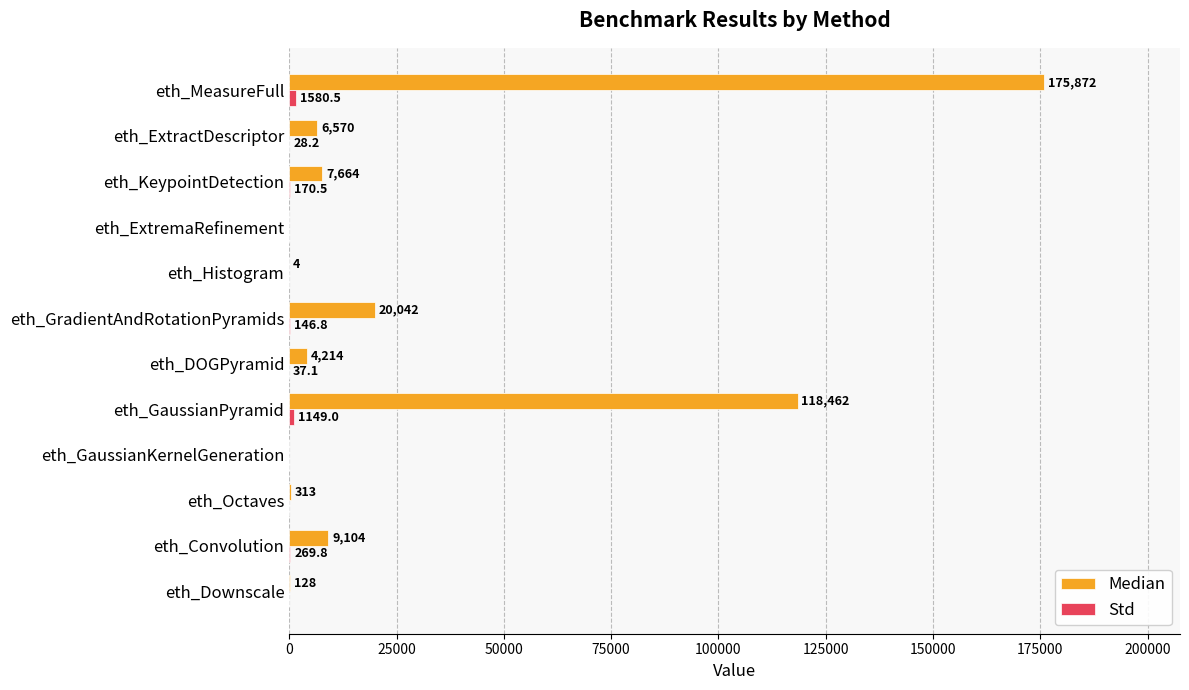

The value of Median at eth_MeasureFull is 175872.0. True or false?

True